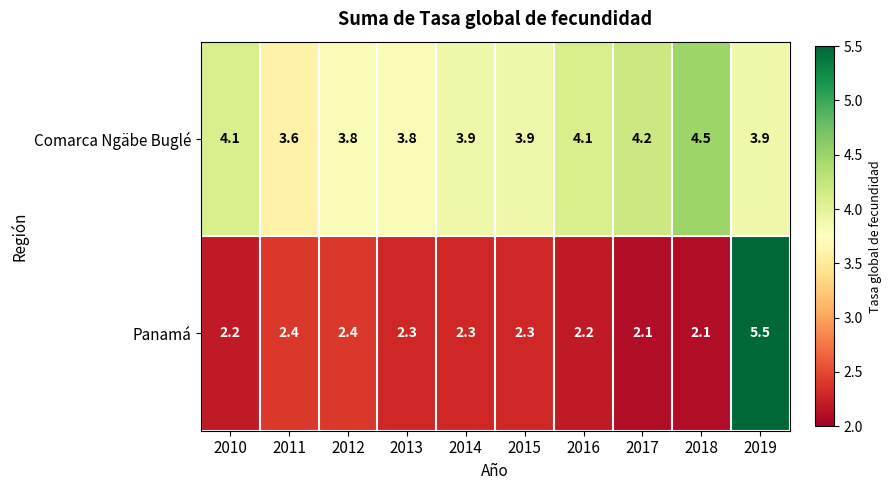

What is the spread (max minus min) of values at 2017?

2.1